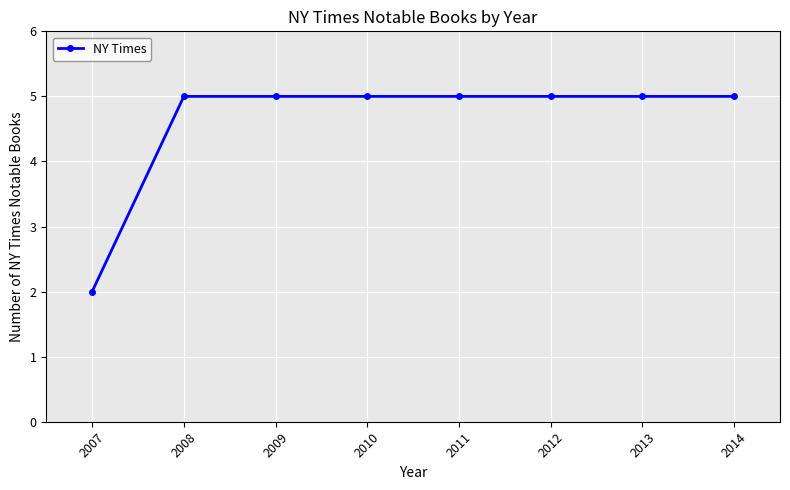

What is the greatest value displayed?

5